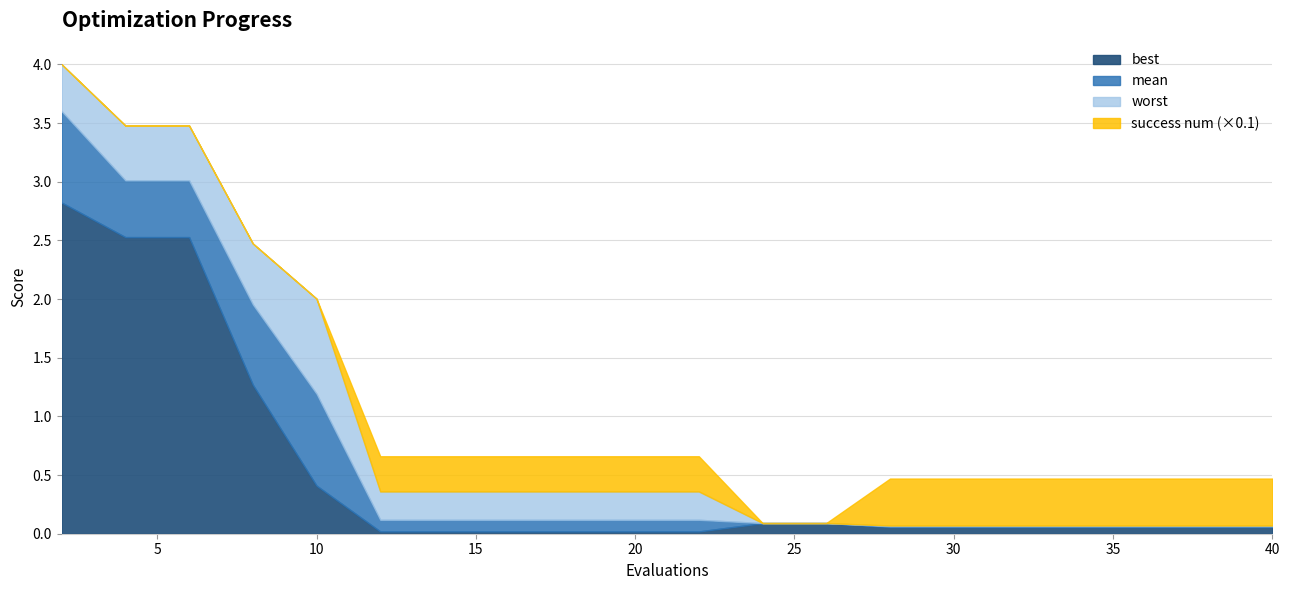

What is the highest value of the best series?

2.8